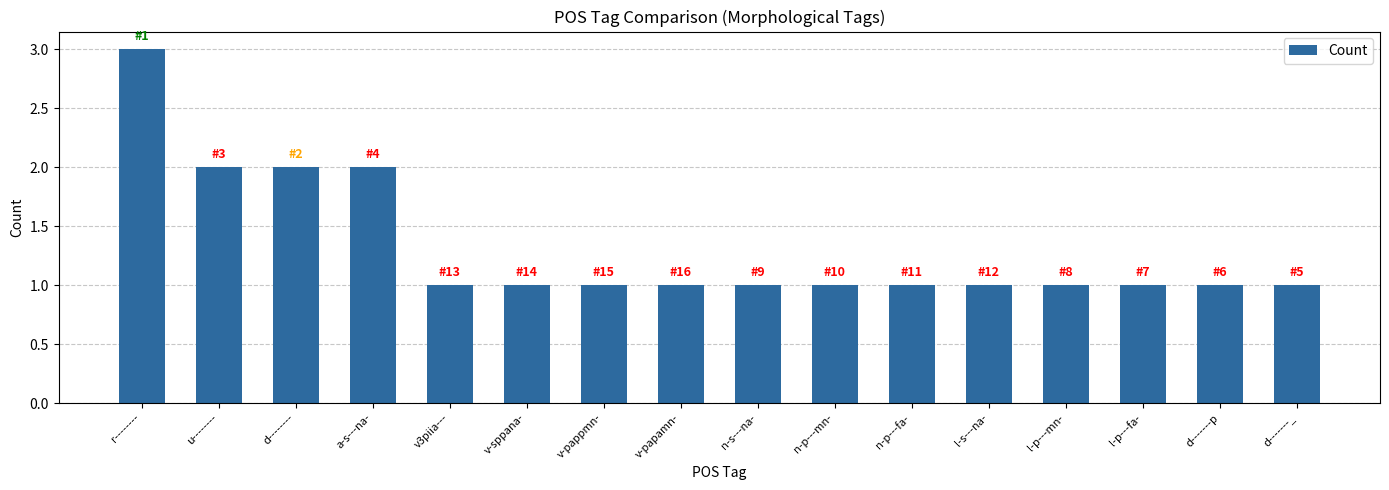

How many bars are there in total?

16